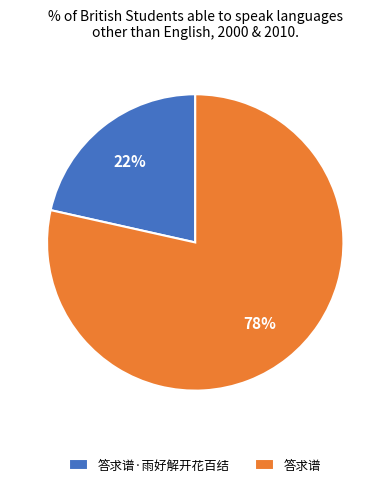

Which slice is the smallest?

答求谱·雨好解开花百结